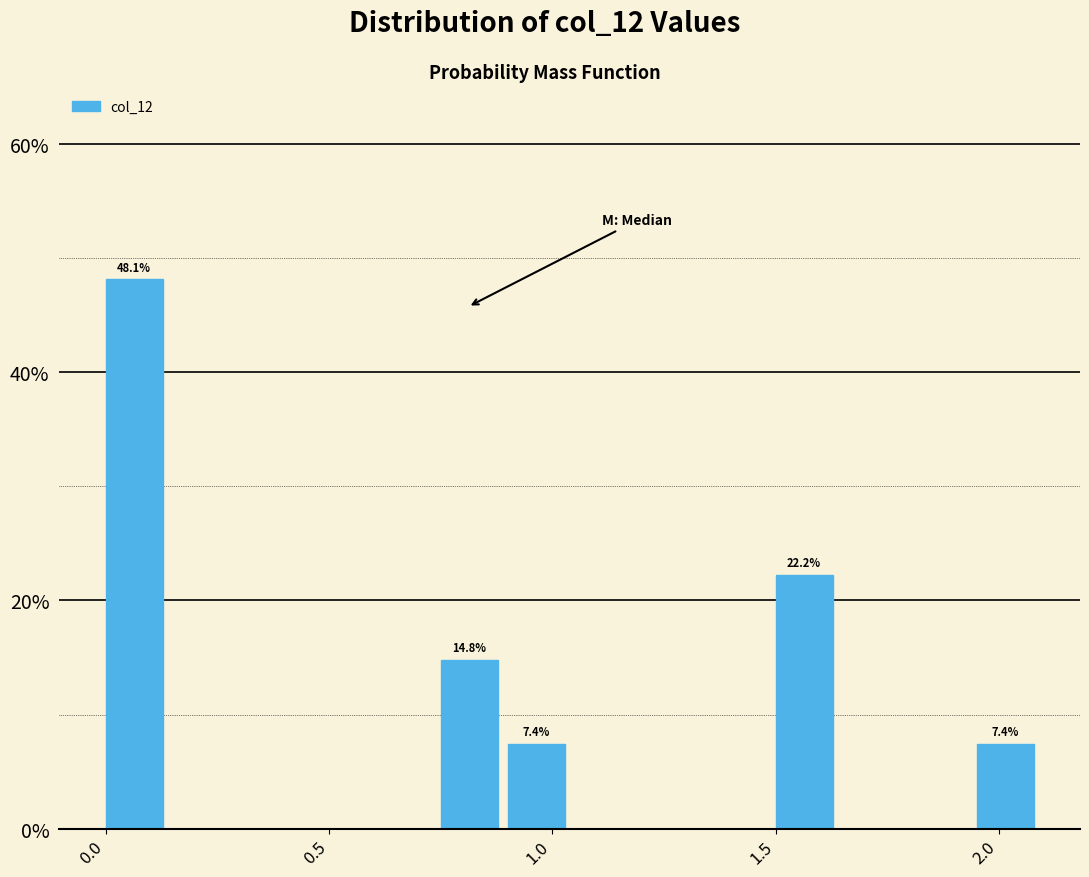

Read against the x-axis, roughly where is the centre of the tallest bar?

0.05